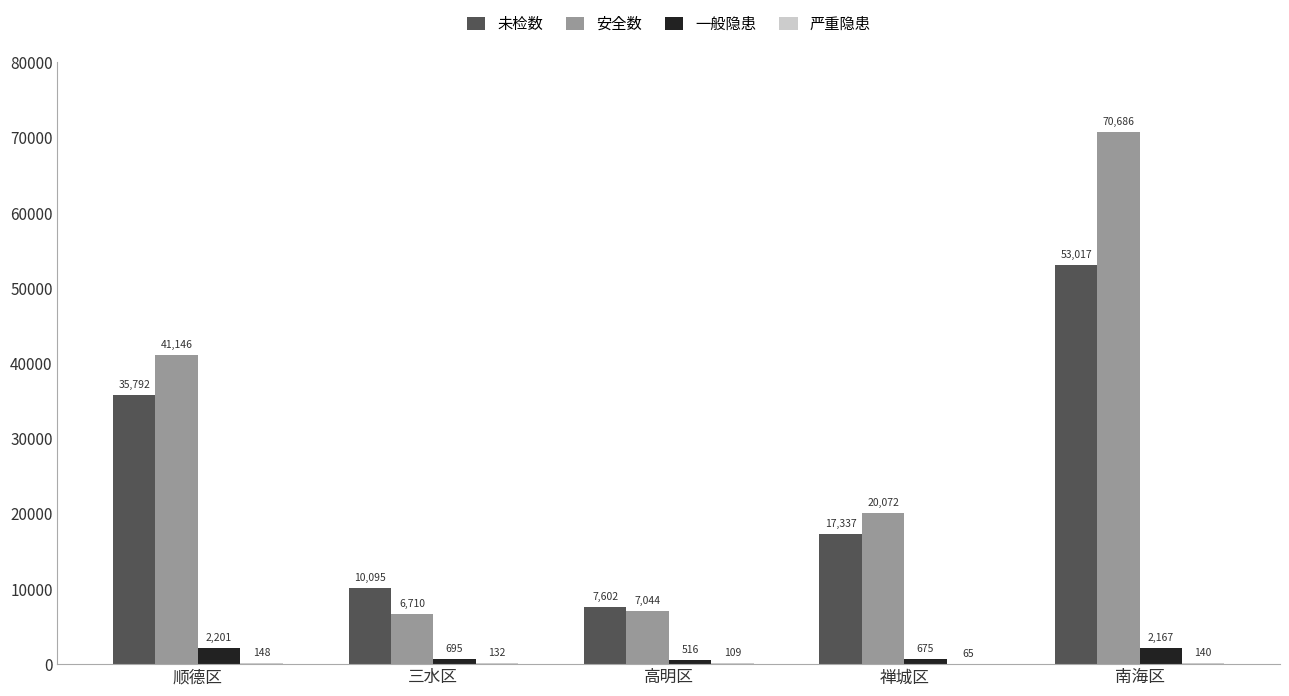

What is the sum of all 一般隐患 values?

6254